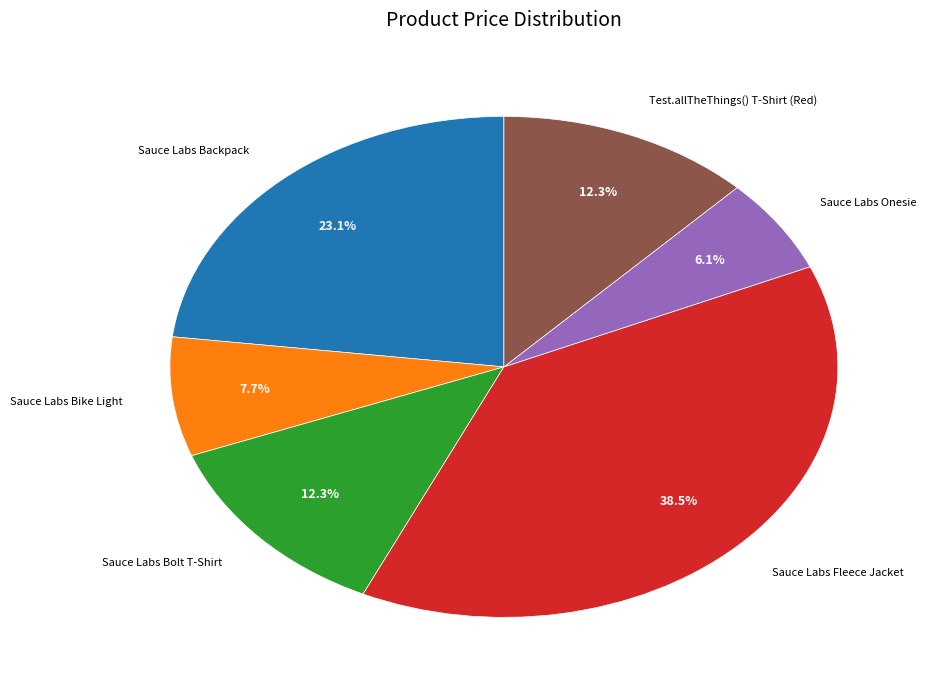

Is there a majority slice in this chart?

No